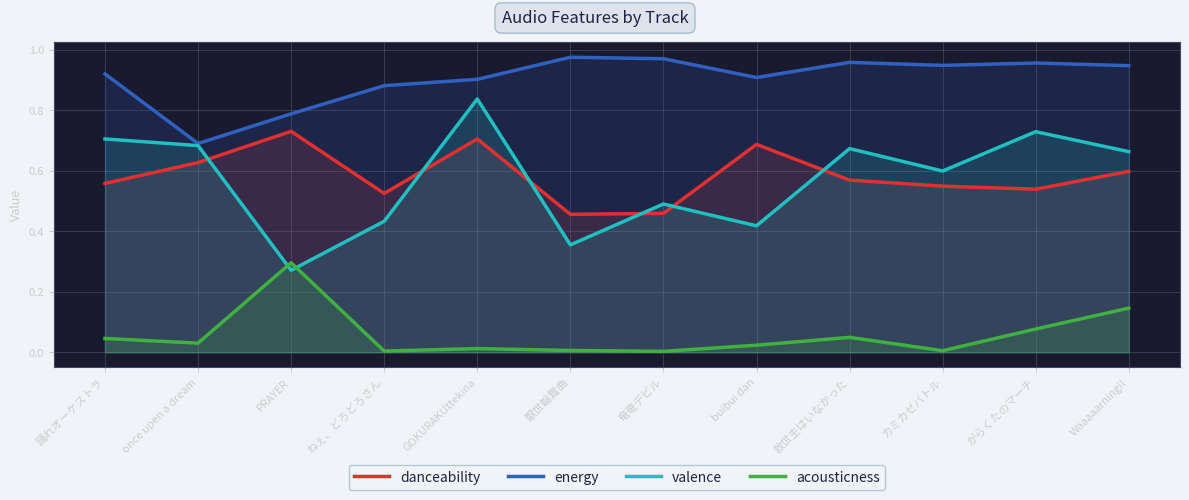

What are all the series names shown in the legend?

danceability, energy, valence, acousticness